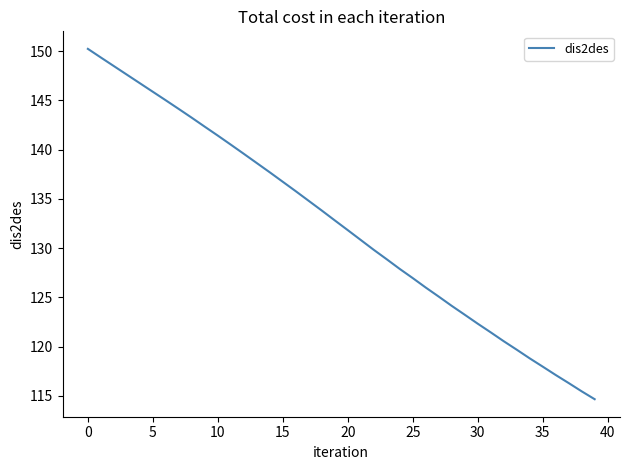

What is the greatest value displayed?

150.2